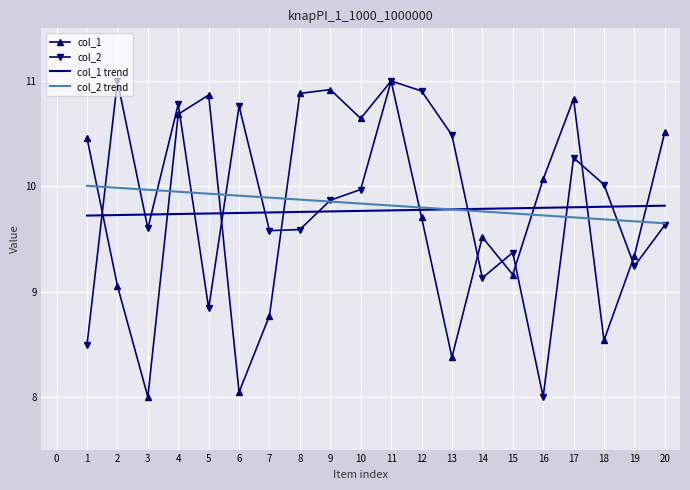

Rank the series at 8 from highest to lowest value.

col_1, col_2 trend, col_1 trend, col_2